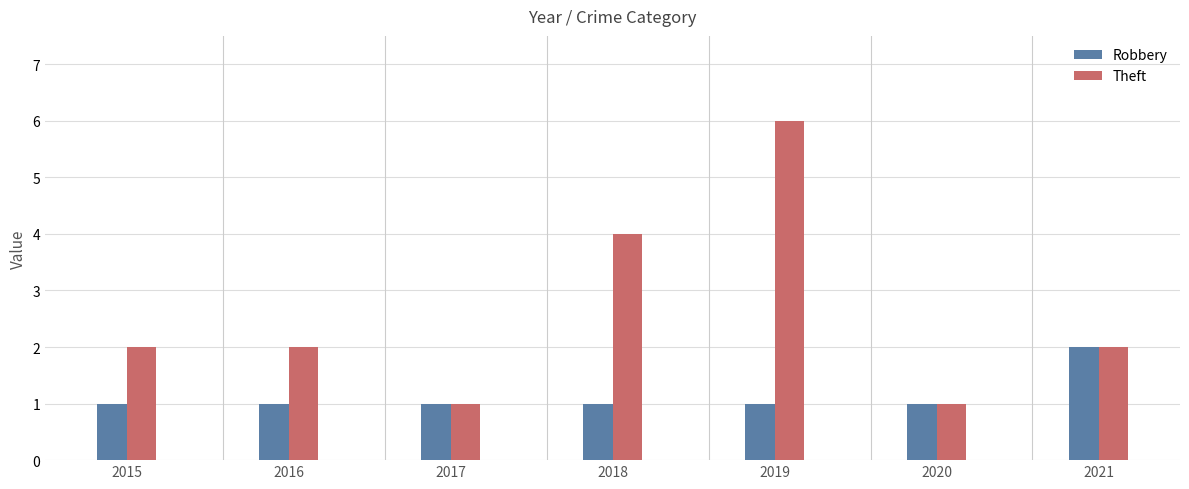

List the series in order of their peak value, lowest first.

Robbery, Theft